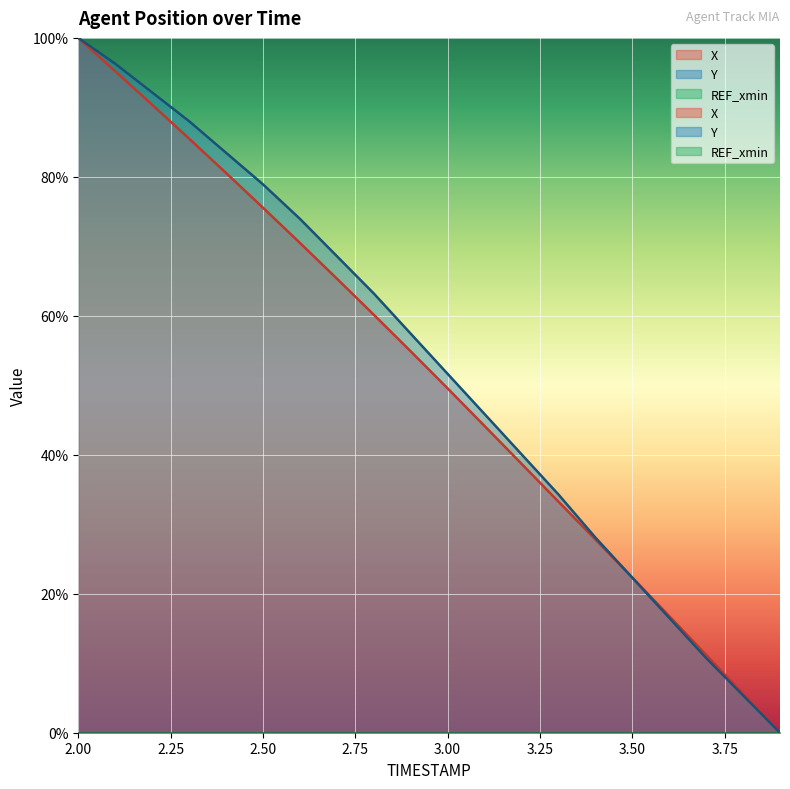

How many positive values does the Y series have?

19